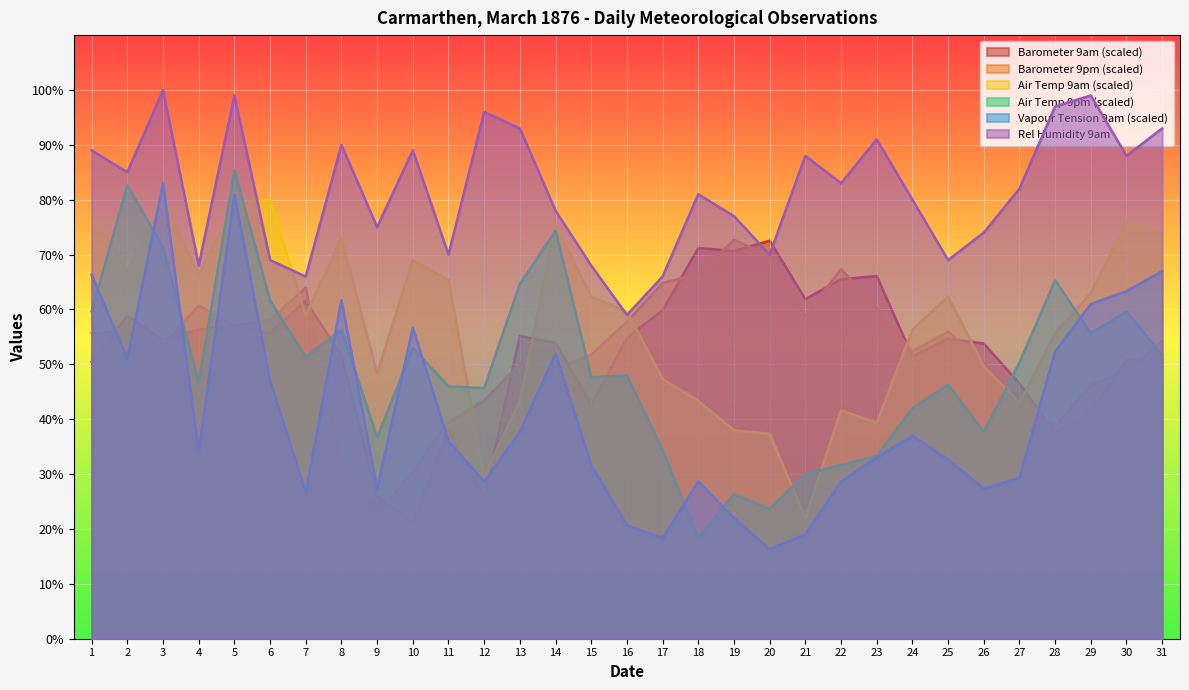

Reading right to left, what are all the values shown in this chart?

Barometer 9am: 31=50.8	30=50.8	29=41.6	28=37.5	27=46.5	26=53.8	25=54.7	24=51.5	23=66.1	22=65.5	21=61.9	20=72.5	19=70.7	18=71.2	17=59.9	16=54.8	15=42.7	14=53.9	13=55.2	12=25.6	11=37.9	10=21.2	9=26.1	8=51.5	7=61.6	6=55.7	5=57.0	4=56.3	3=54.5	2=58.8	1=50.5
Barometer 9pm: 31=54.3	30=48.7	29=46.3	28=38.7	27=42.2	26=50.3	25=56.0	24=52.4	23=60.3	22=67.4	21=58.8	20=69.8	19=72.7	18=66.5	17=64.8	16=57.8	15=51.8	14=49.2	13=50.1	12=43.4	11=39.5	10=30.5	9=22.4	8=30.7	7=64.0	6=58.1	5=57.0	4=60.7	3=53.4	2=56.1	1=55.7
Air Temp 9am: 31=74.0	30=76.0	29=63.0	28=55.7	27=43.0	26=49.7	25=62.3	24=56.3	23=39.3	22=41.7	21=22.0	20=37.3	19=38.0	18=43.3	17=47.3	16=59.7	15=62.3	14=75.3	13=43.3	12=29.7	11=65.3	10=69.0	9=48.3	8=73.0	7=59.0	6=80.0	5=79.3	4=66.3	3=80.0	2=67.0	1=77.7
Air Temp 9pm: 31=51.7	30=59.7	29=55.7	28=65.3	27=50.3	26=37.7	25=46.3	24=42.0	23=33.3	22=31.7	21=30.0	20=23.7	19=26.3	18=18.3	17=34.3	16=48.0	15=47.7	14=74.3	13=64.7	12=45.7	11=46.0	10=53.0	9=36.7	8=56.3	7=51.3	6=61.7	5=85.3	4=46.7	3=71.3	2=82.7	1=59.7
Vapour Tension 9am (x100): 31=67.0	30=63.3	29=61.0	28=52.3	27=29.3	26=27.3	25=32.7	24=37.0	23=33.0	22=28.7	21=19.0	20=16.3	19=22.0	18=28.7	17=18.3	16=20.7	15=31.7	14=52.0	13=37.7	12=28.7	11=36.0	10=56.7	9=27.3	8=61.7	7=26.7	6=47.0	5=81.0	4=34.0	3=83.0	2=51.0	1=66.3
Rel Humidity 9am: 31=93.0	30=88.0	29=99.0	28=97.0	27=82.0	26=74.0	25=69.0	24=80.0	23=91.0	22=83.0	21=88.0	20=70.0	19=77.0	18=81.0	17=66.0	16=59.0	15=68.0	14=78.0	13=93.0	12=96.0	11=70.0	10=89.0	9=75.0	8=90.0	7=66.0	6=69.0	5=99.0	4=68.0	3=100.0	2=85.0	1=89.0